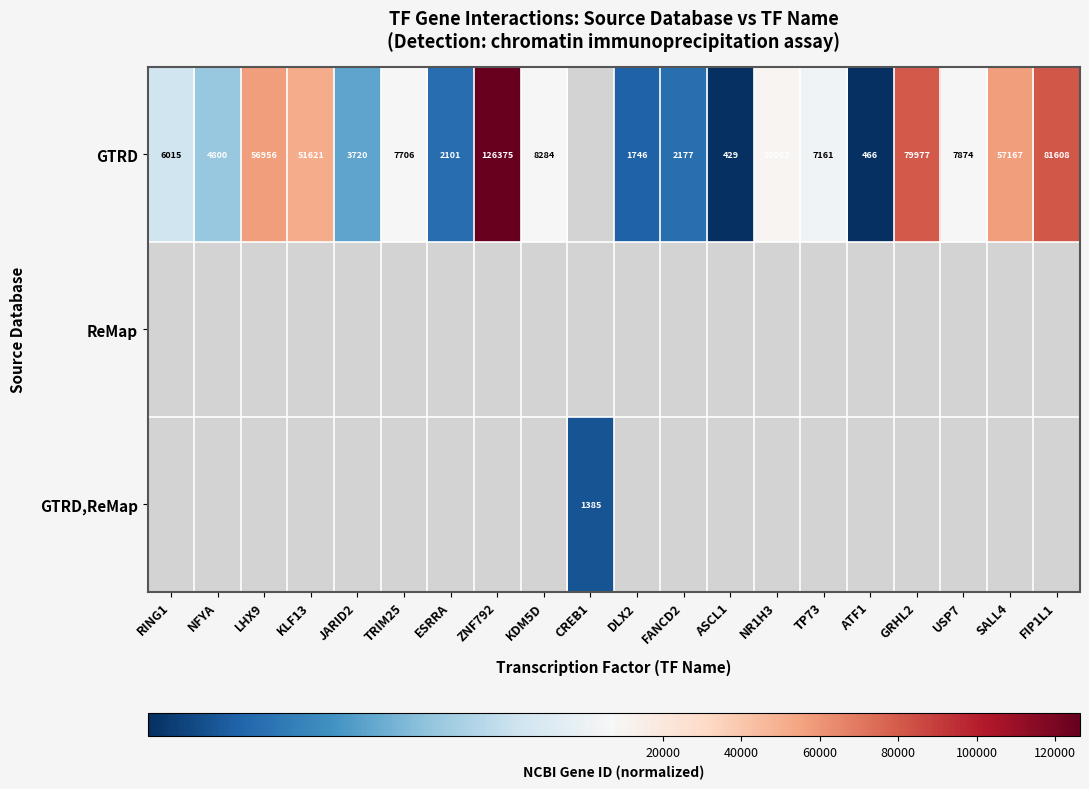

What is the sum of the GTRD values at ZNF792 and KDM5D?

134659